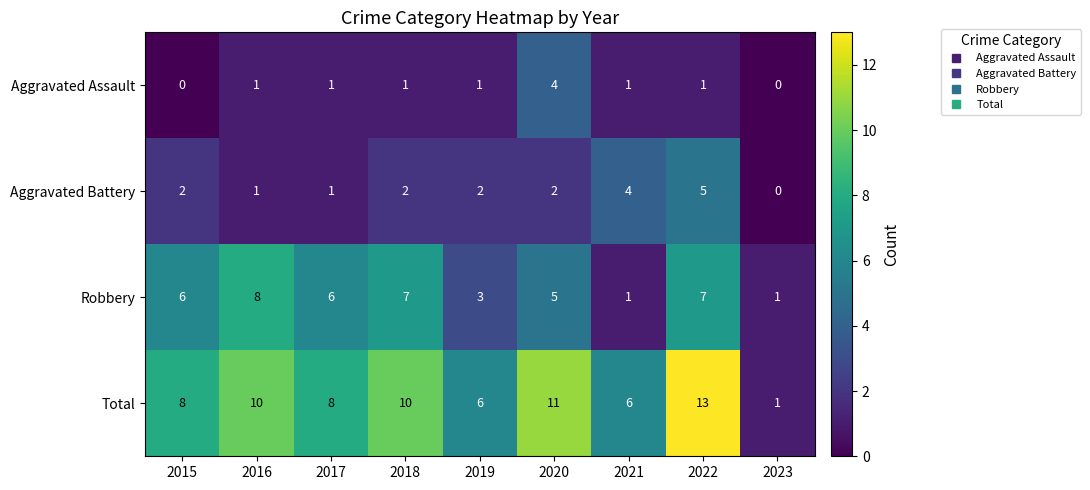

Is it true that Aggravated Battery equals 2 at 2018?

True